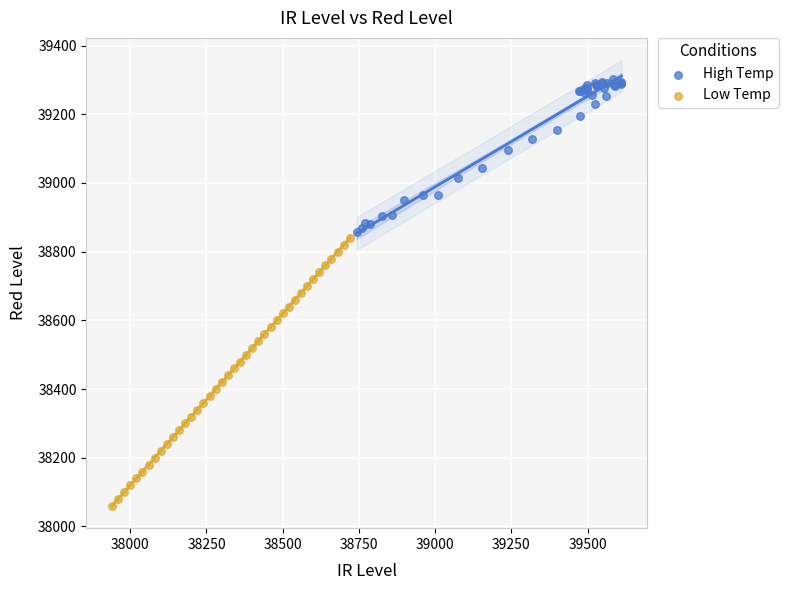

Which series reaches the maximum Y coordinate?

High Temp